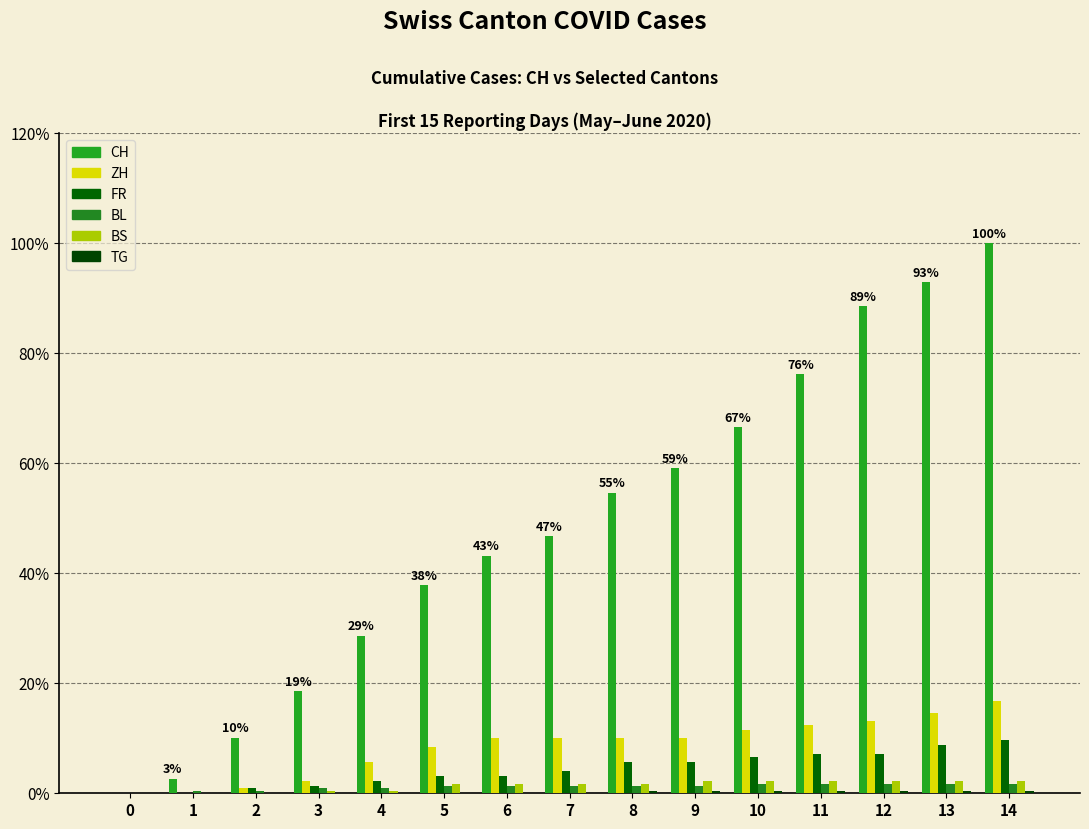

How many values in the CH series exceed 46?

8